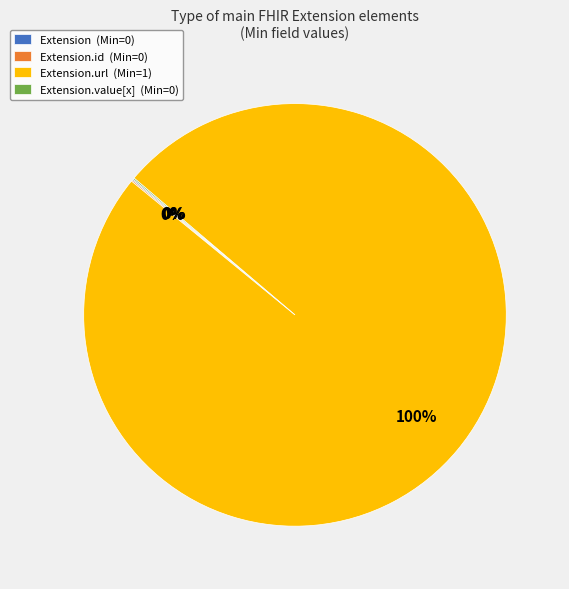

Which slice is the largest?

Extension.url (Min=1)